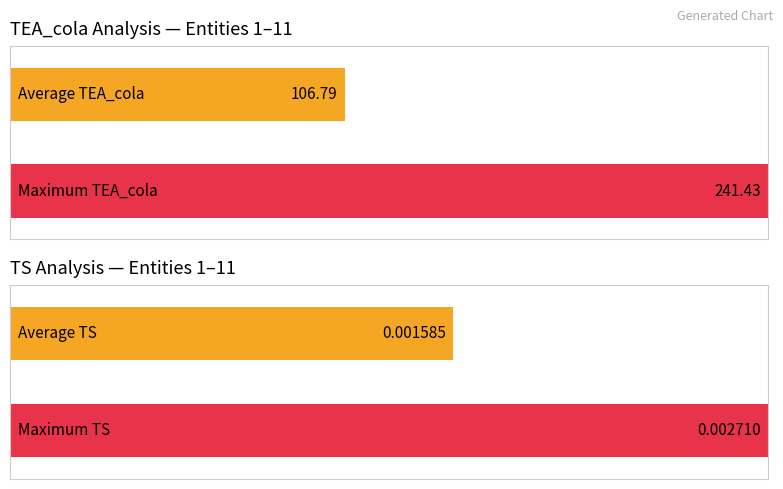

Between 8 and 9, which series saw the biggest shift?

TEA_cola